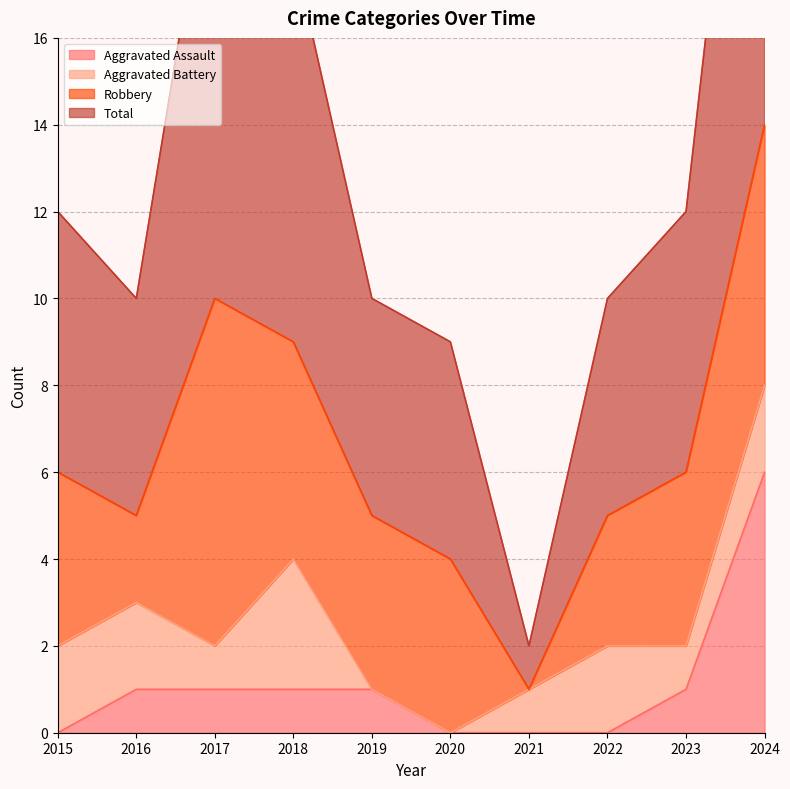

What is the value of the Aggravated Assault point at the 4th from the left?

1